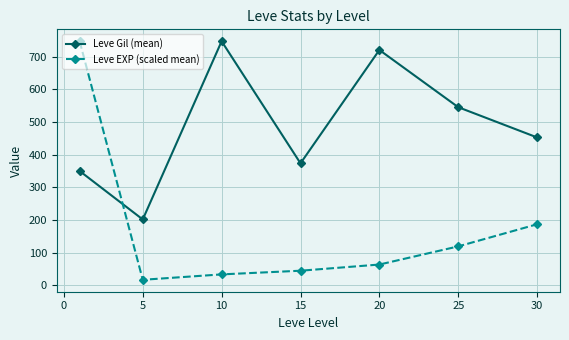

What is the maximum value shown in the chart?

746.7